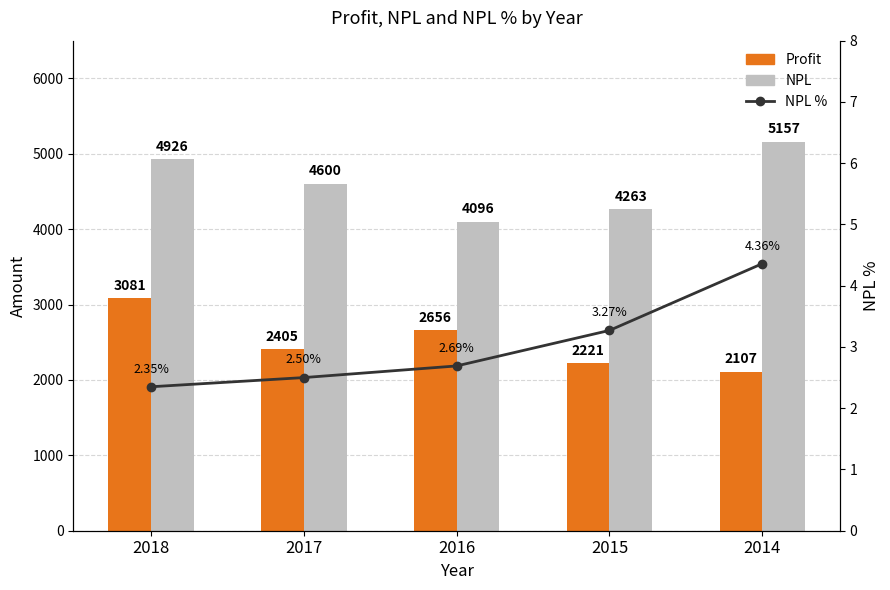

What are all the series names shown in the legend?

Profit, NPL, NPL %